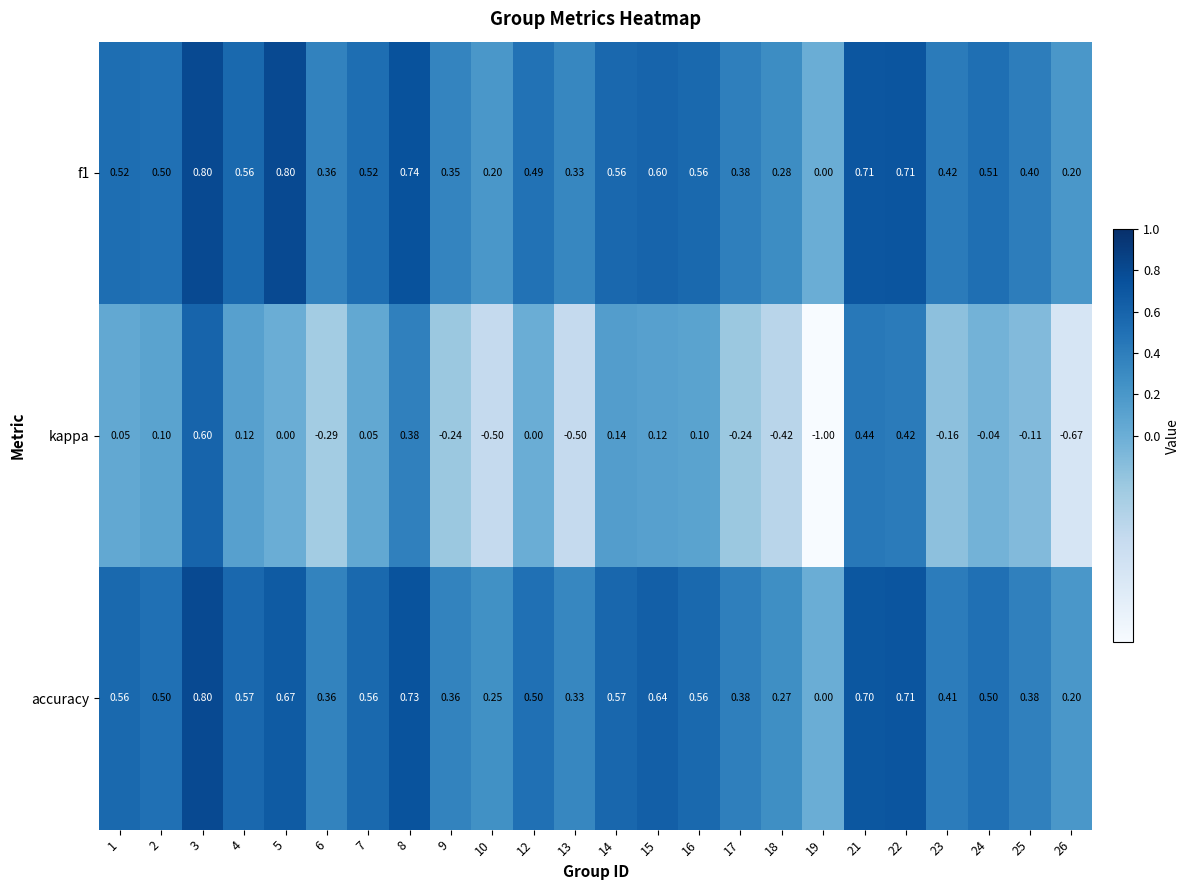

Is the value of accuracy at 15 greater than the value of f1 at 5?

No